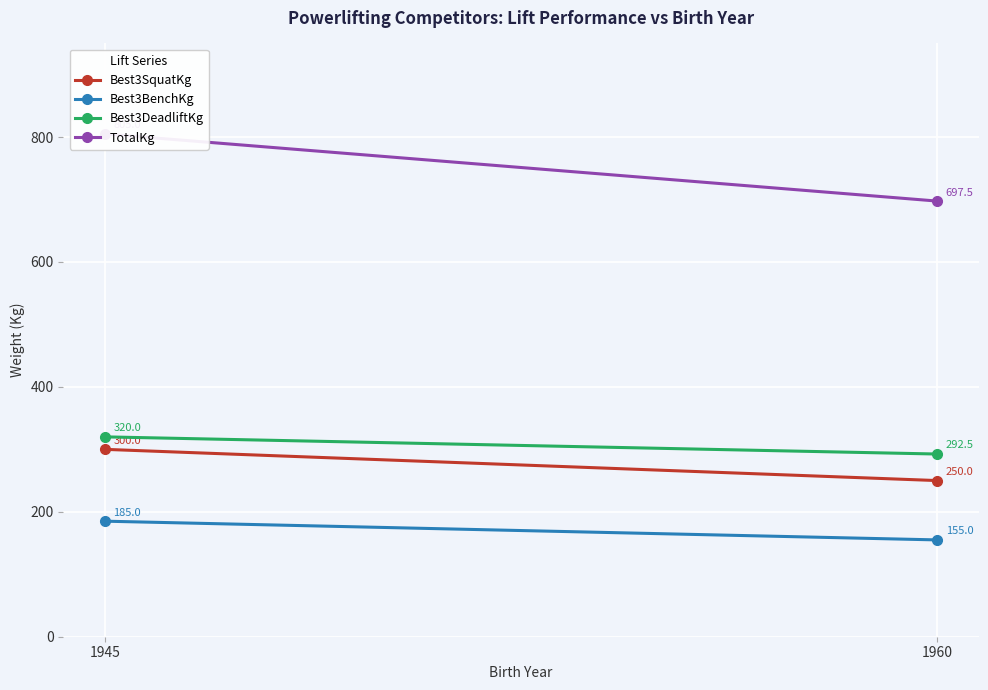

How many data points does each series have?

2